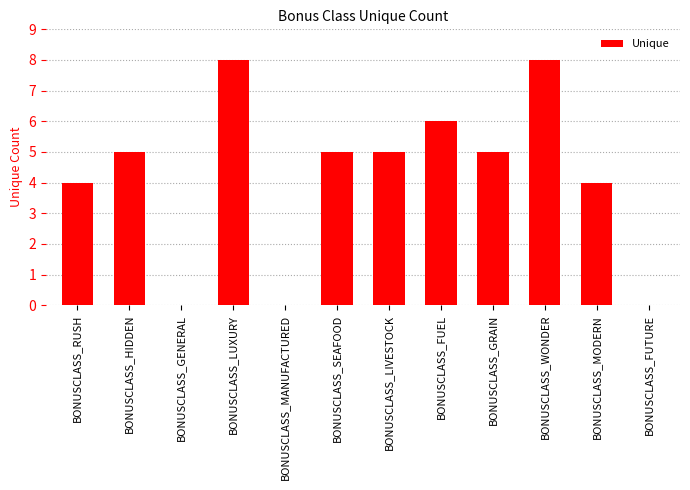

What is the maximum value shown in the chart?

8